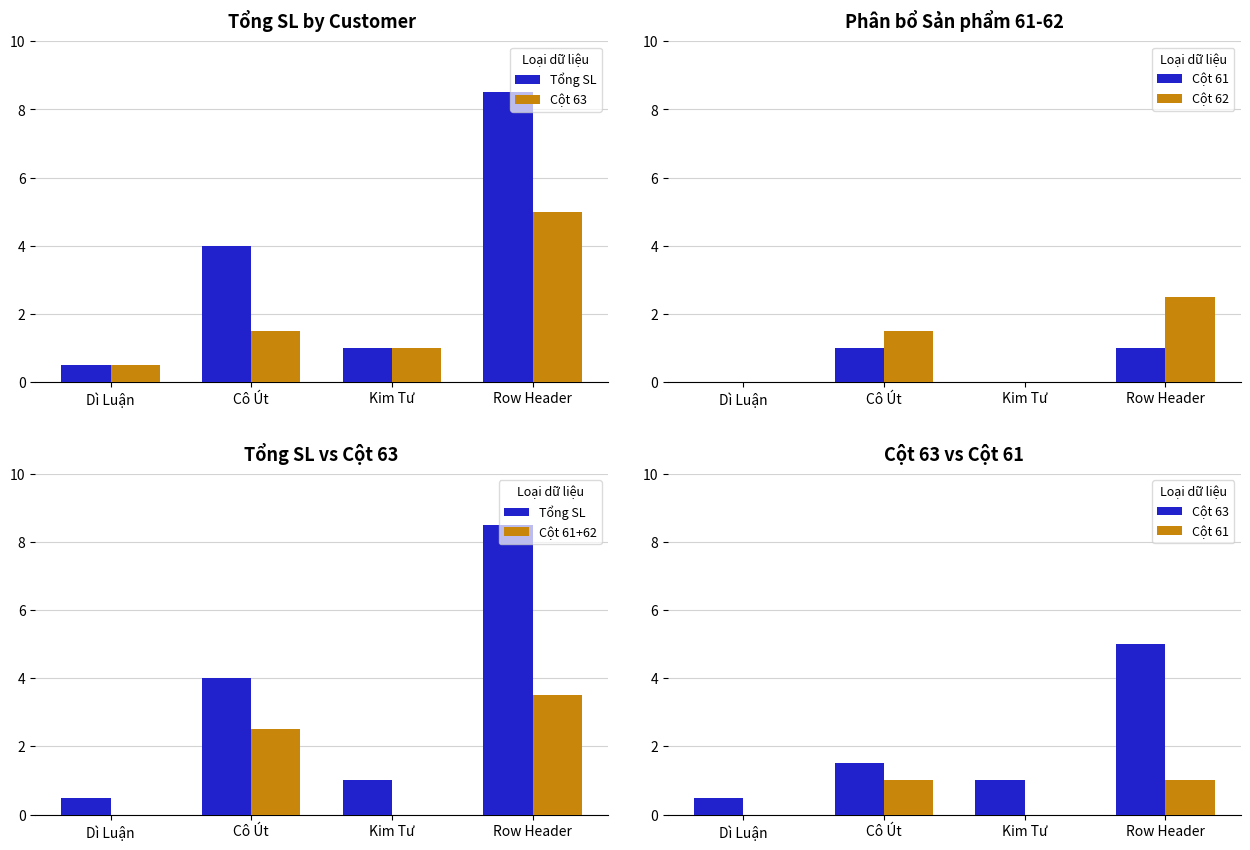

What is the sum of the Cột 61+62 values at Row Header and Dì Luận?

3.5